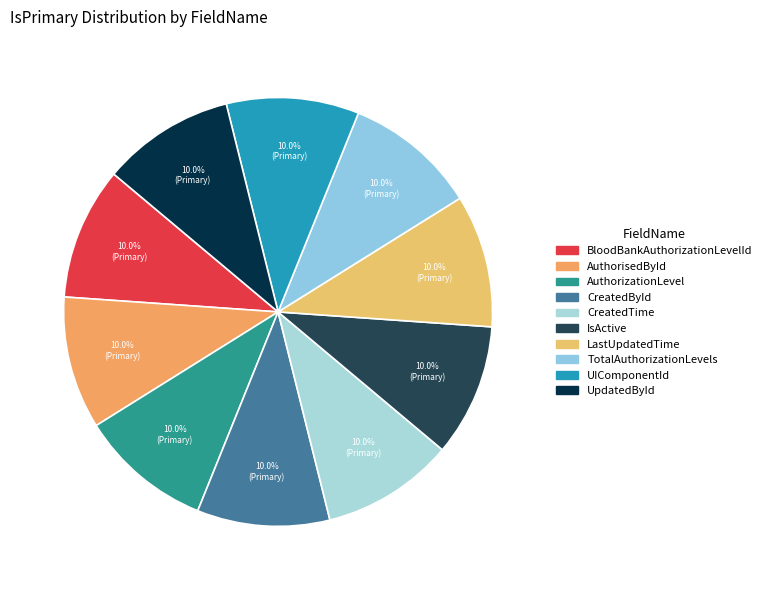

Count the number of slices in the pie.

10